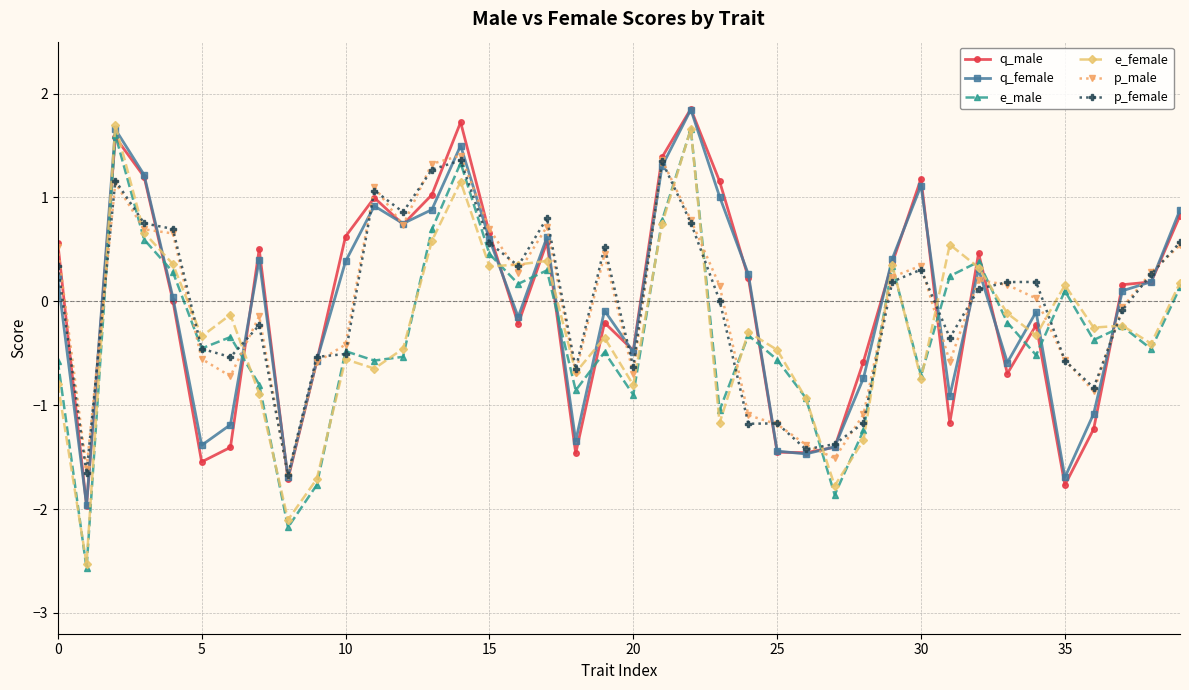

What is the minimum value for e_female?

-2.5